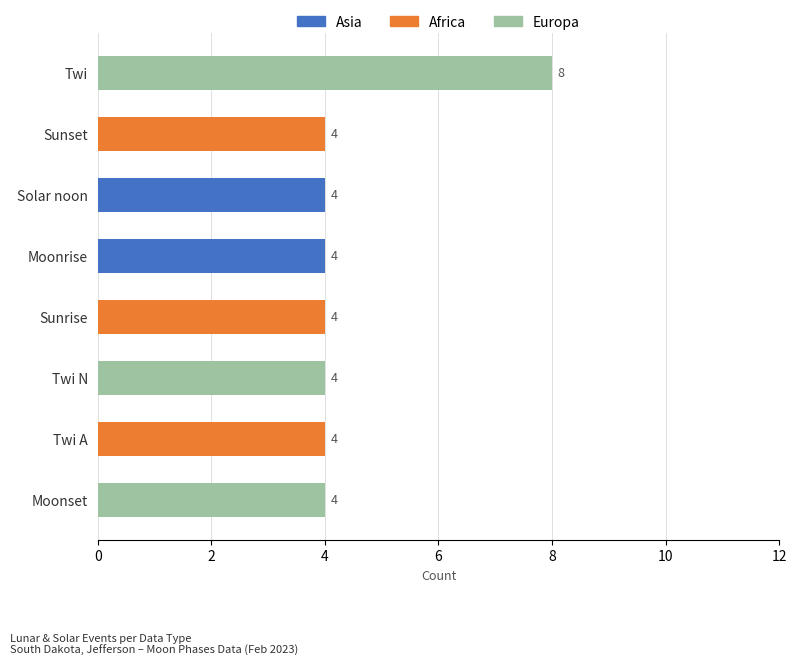

Reading left to right, what are all the values shown in this chart?

Asia: 0	0	0	0	4	4	0	0
Africa: 0	4	0	4	0	0	4	0
Europa: 4	0	4	0	0	0	0	8